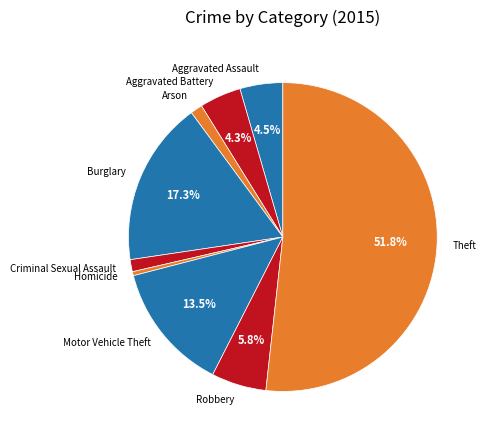

What percentage is NOT represented by Burglary?

82.7%